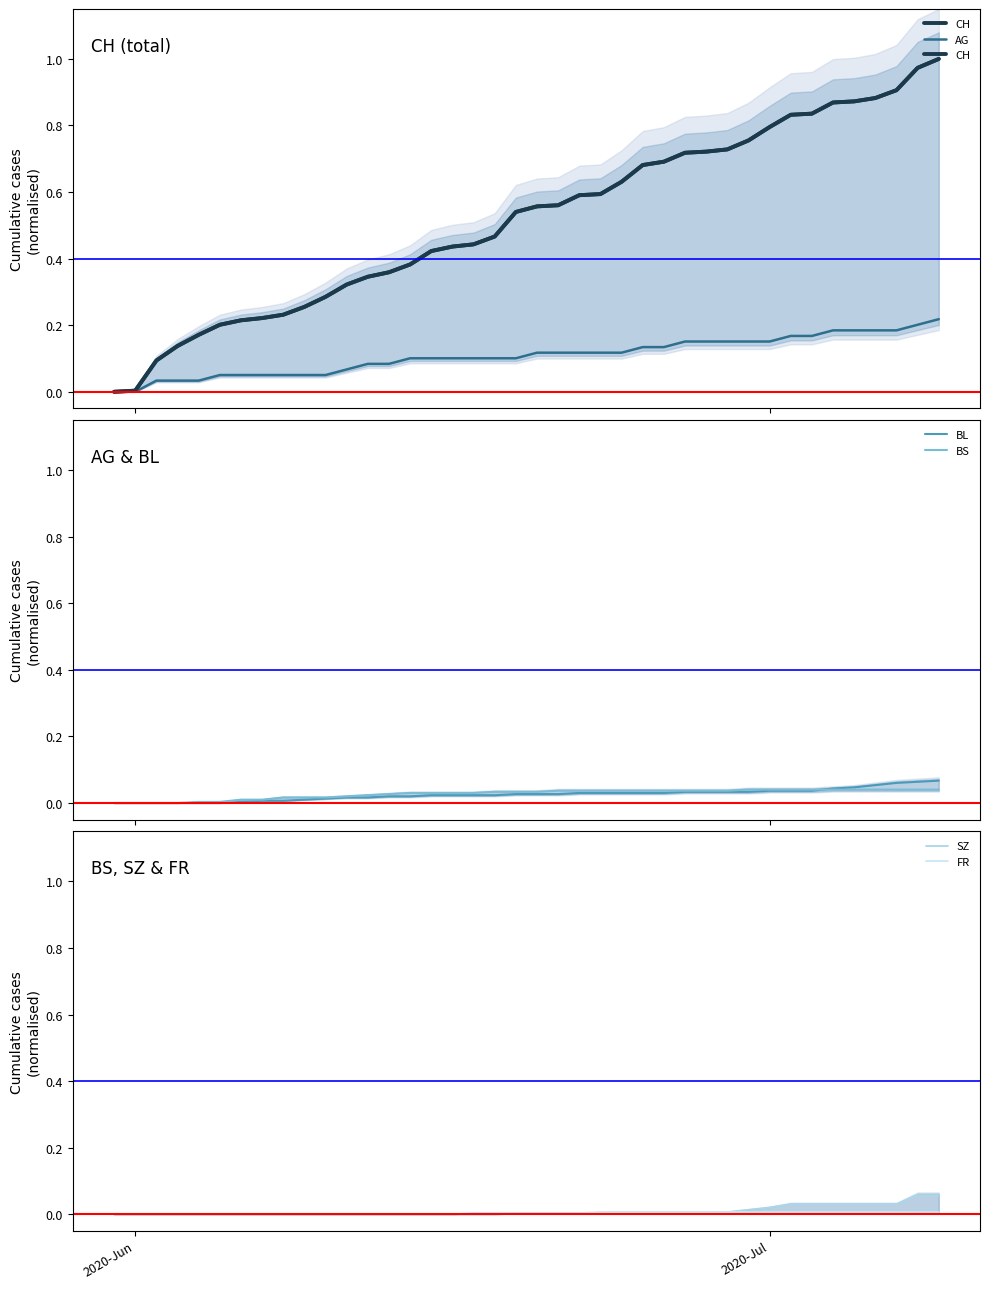

At which category does the chart reach its minimum across all series?

2020-Jun